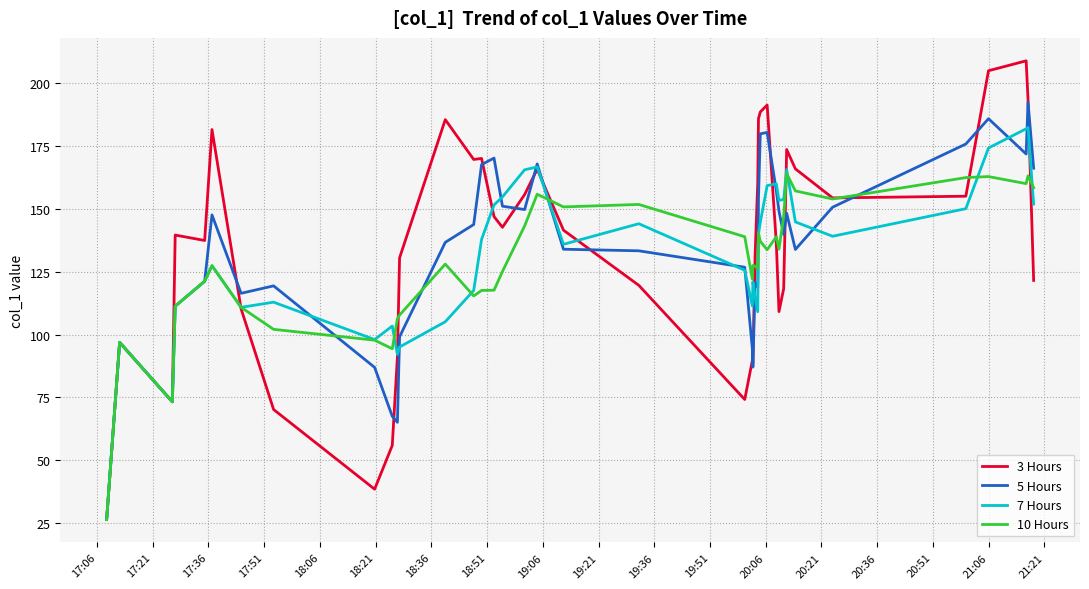

What is the greatest value displayed?

209.0